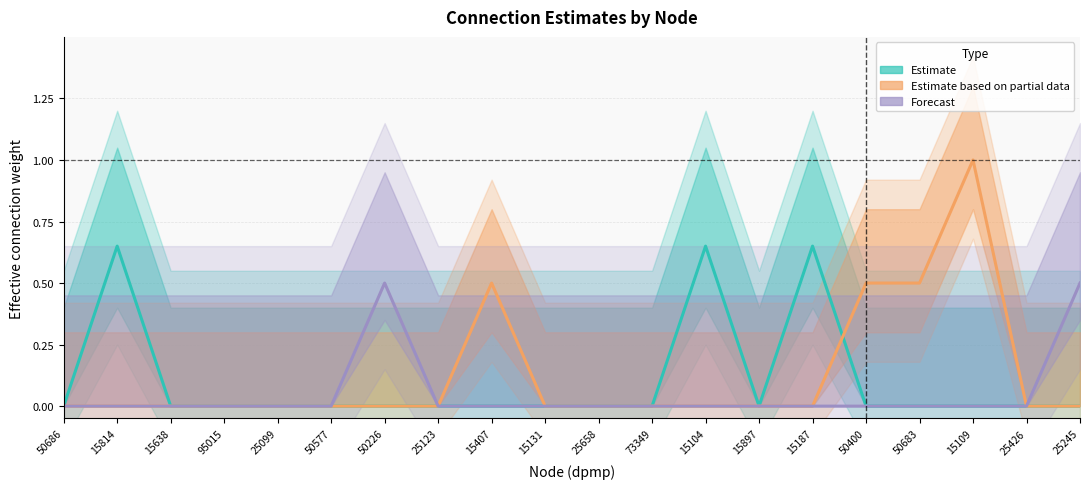

How many lines are shown in the chart?

3